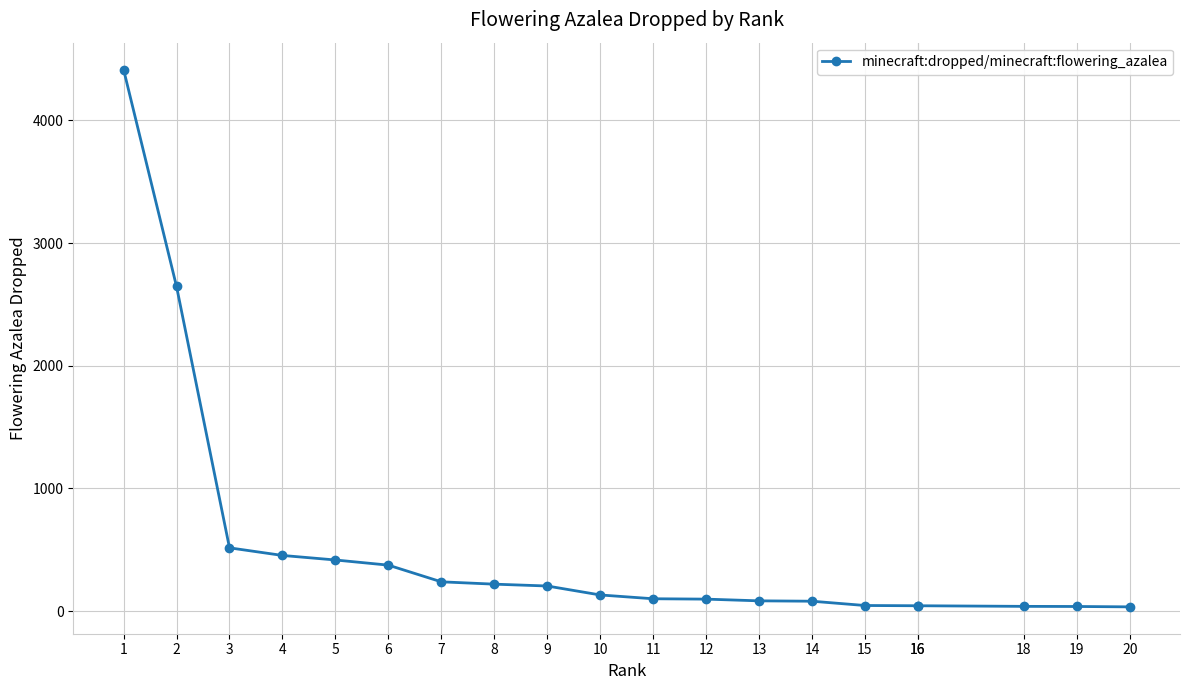

Reading left to right, list all the values displayed in this chart.

4414	2646	516	454	417	375	239	220	205	132	101	98	84	81	46	44	44	39	38	35